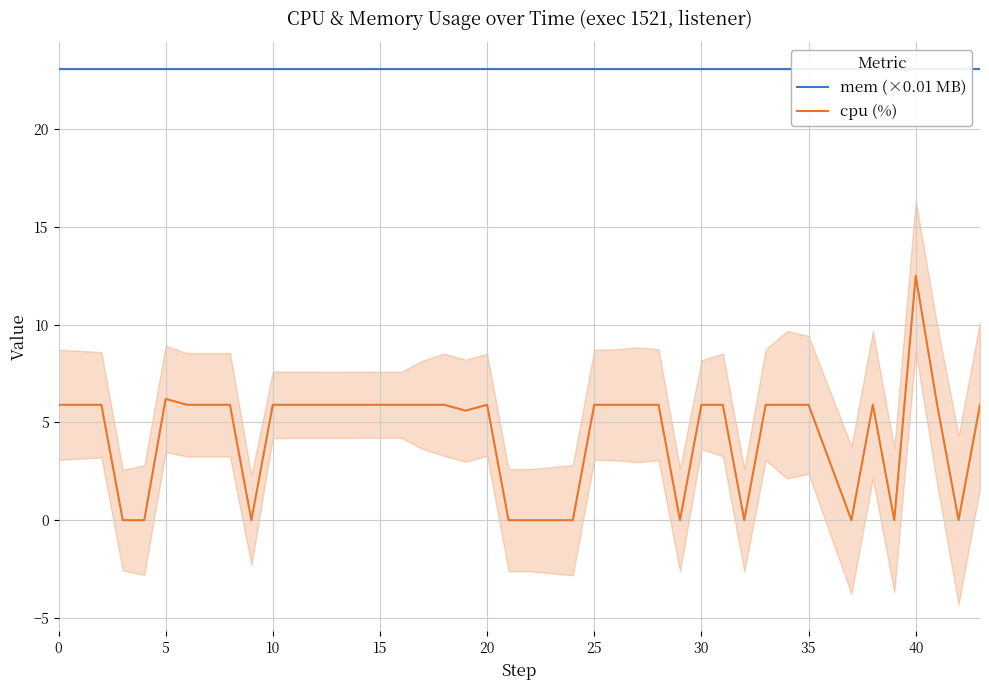

The value of cpu (%) at 0 is 1.5. True or false?

False